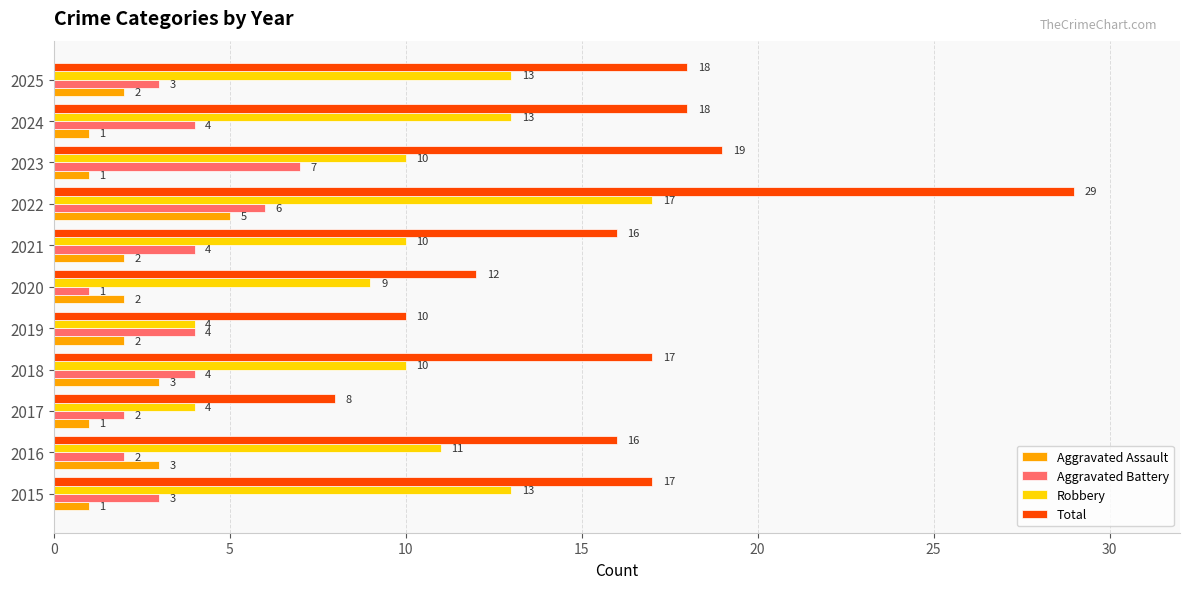

What value does the Total series have at 2023?

19